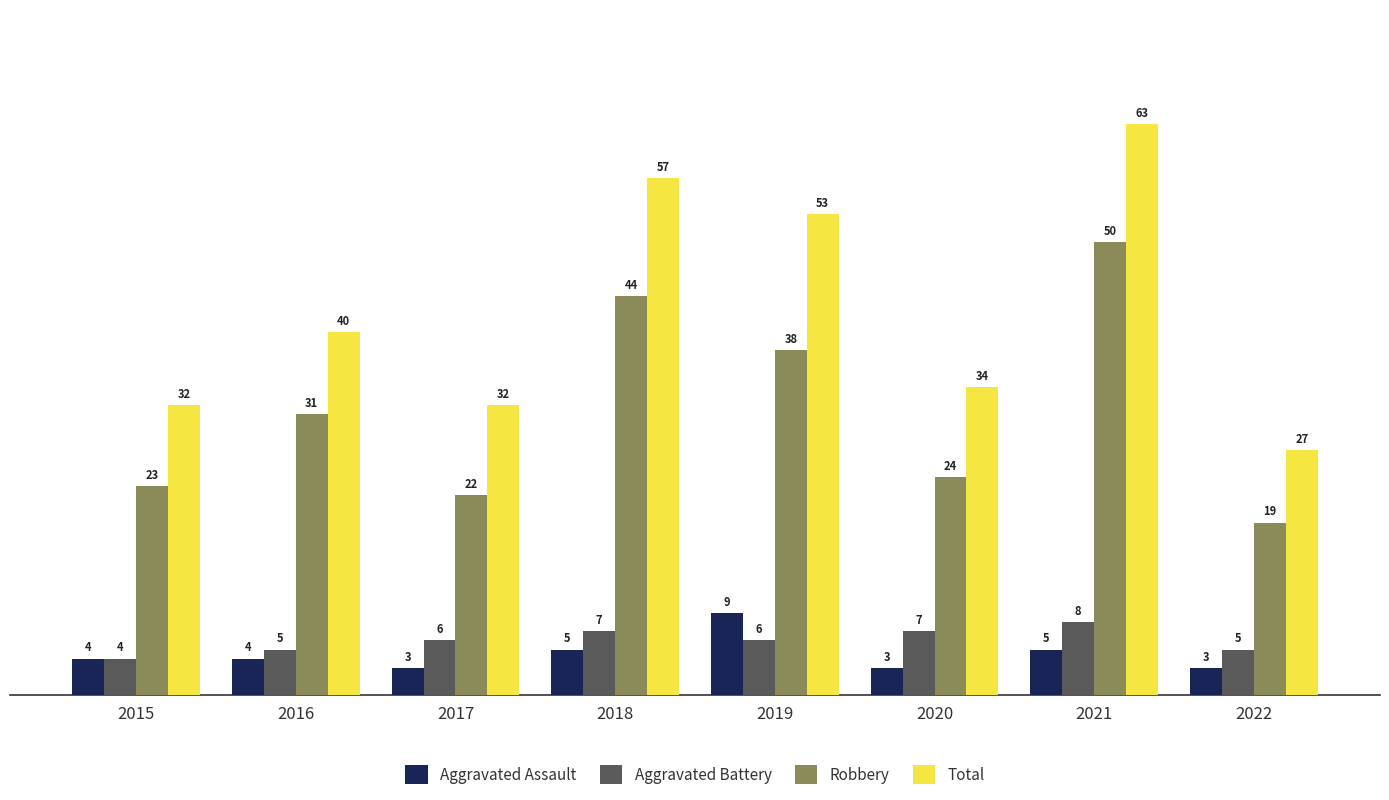

At which label is Robbery closest to 34?

2016